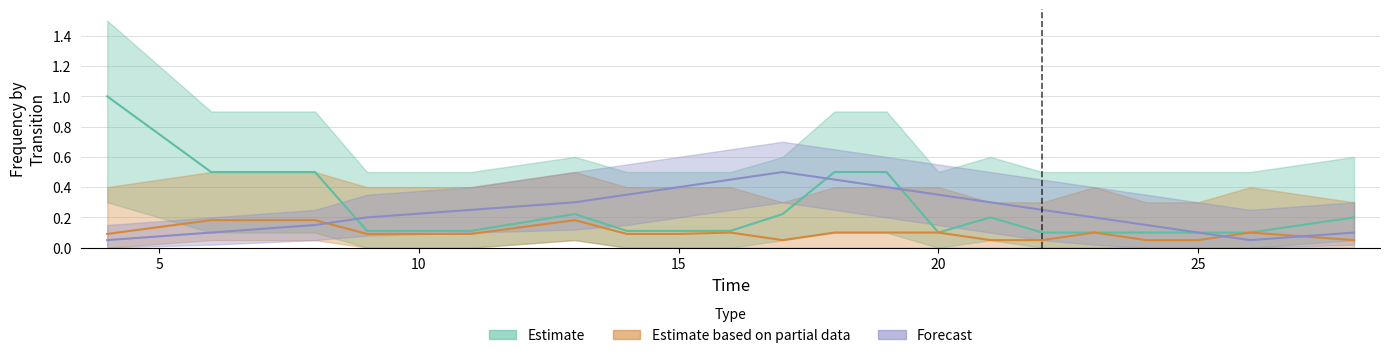

What is the sum of the Forecast values at 23 and 28?

0.3